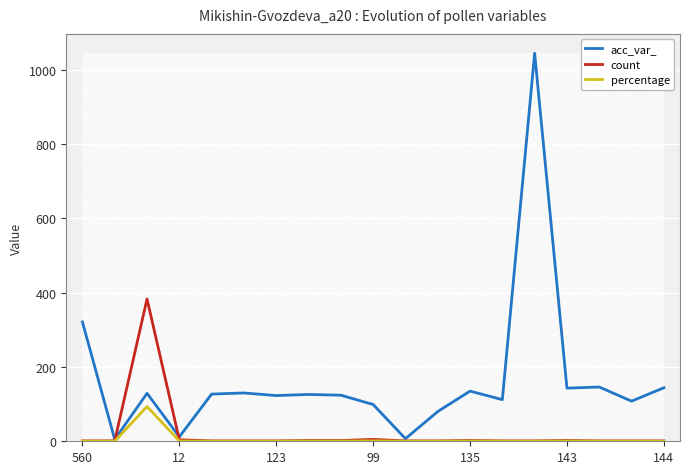

Rank the series by their maximum value, from lowest to highest.

percentage, count, acc_var_